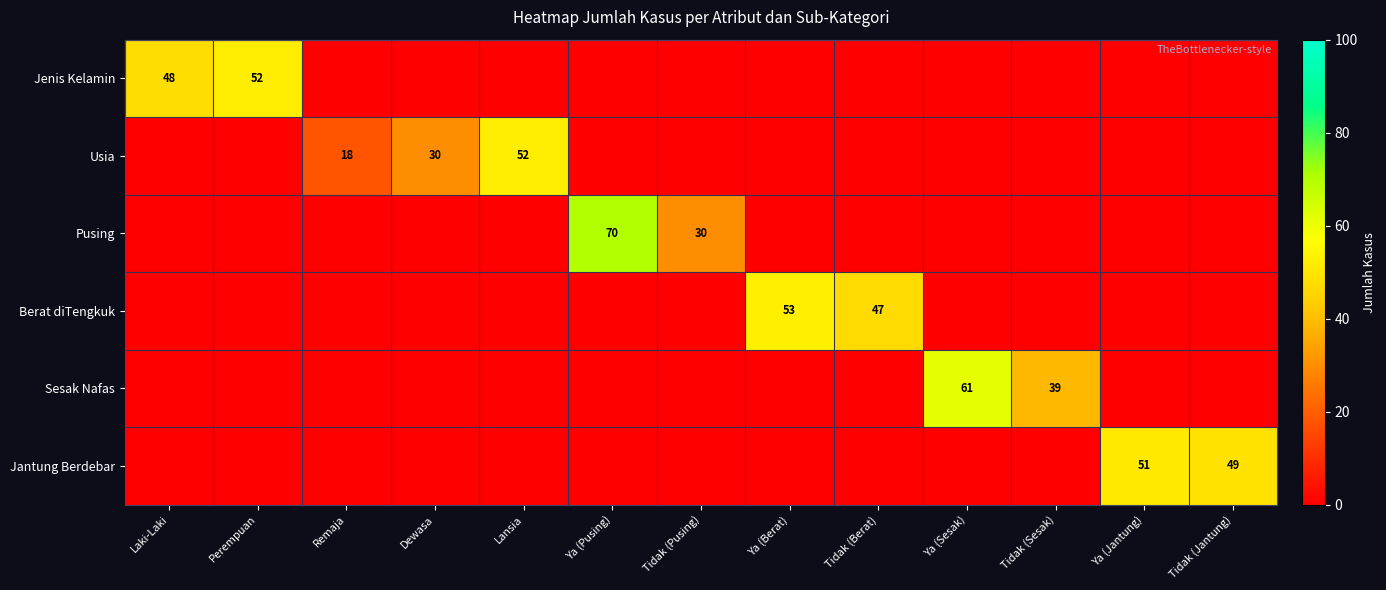

What is the difference between the highest and lowest values at Perempuan?

52